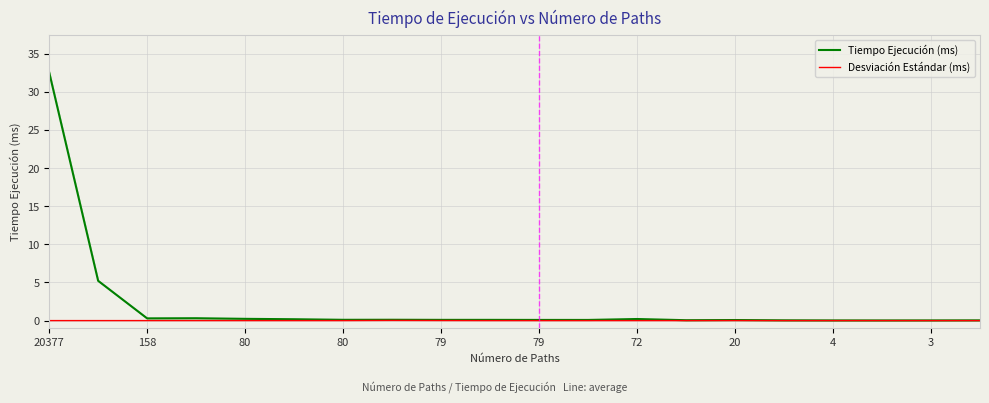

List the series in order of their peak value, lowest first.

Desviación Estándar (ms), Tiempo Ejecución (ms)